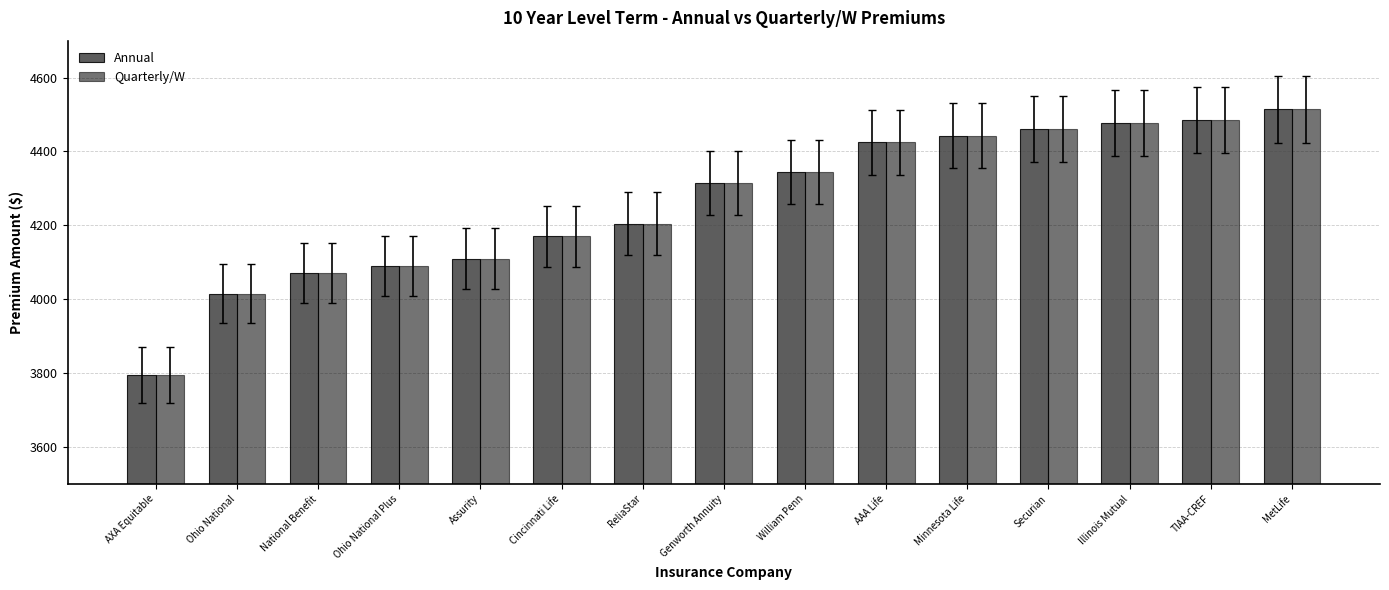

Is it true that Quarterly/W equals 2861.7 at Securian?

False